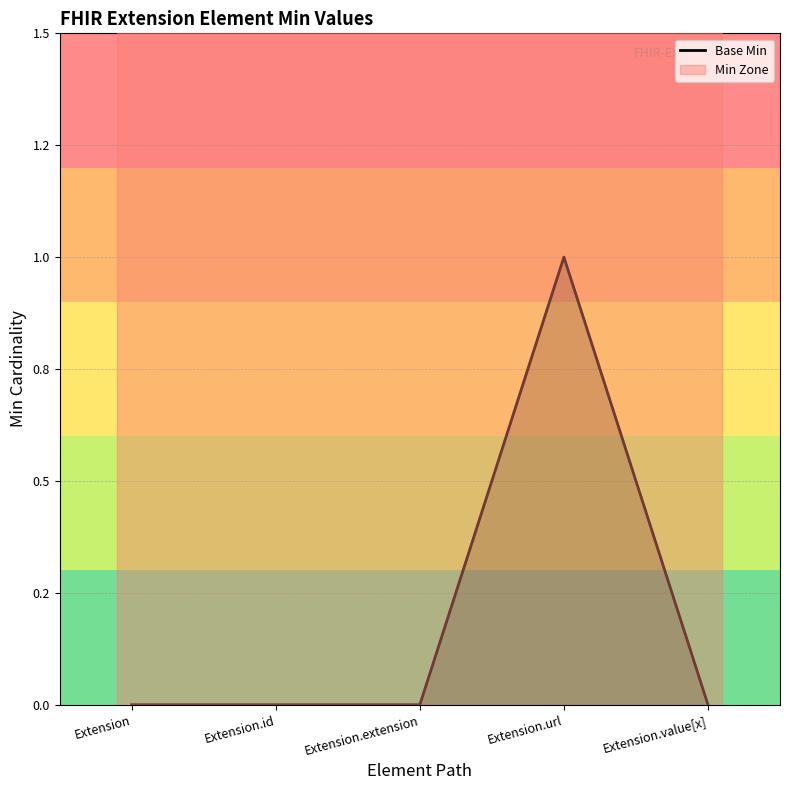

Does the chart display data point markers on the line(s)?

No